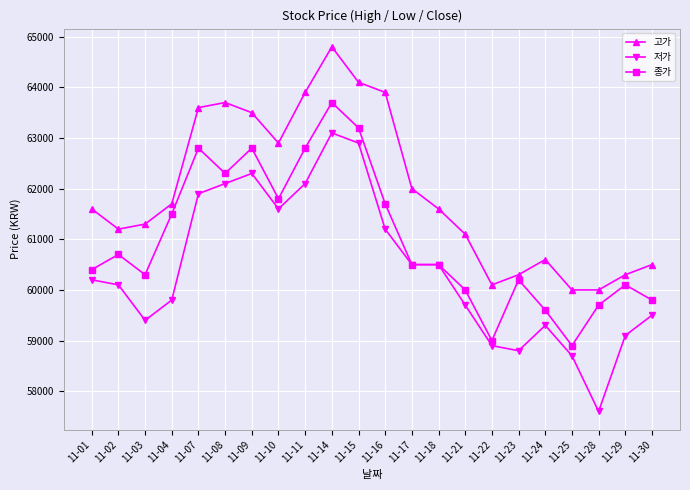

List the series in order of their overall mean, lowest first.

저가, 종가, 고가